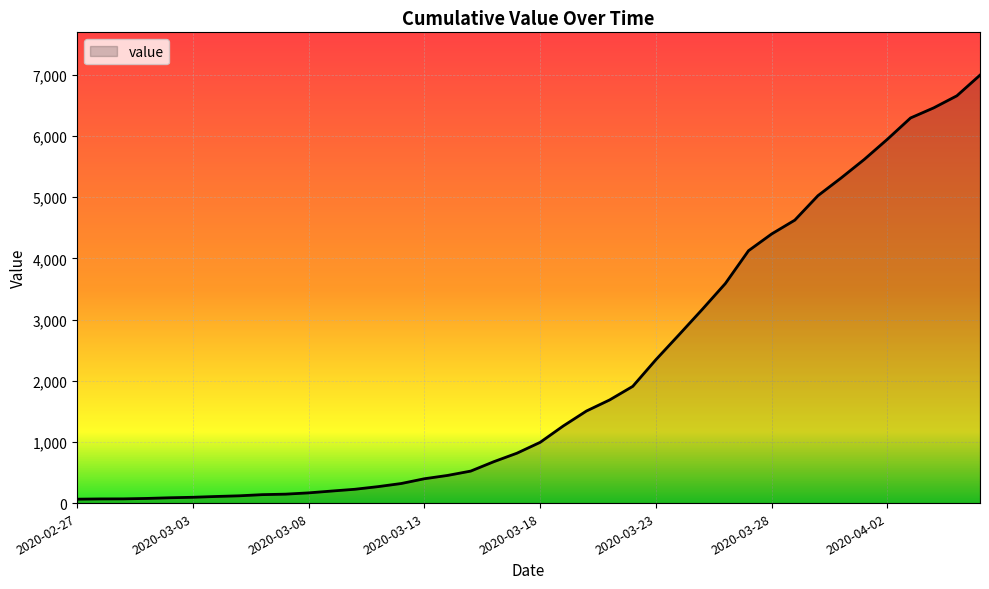

What is the difference between the maximum and minimum values?

6931